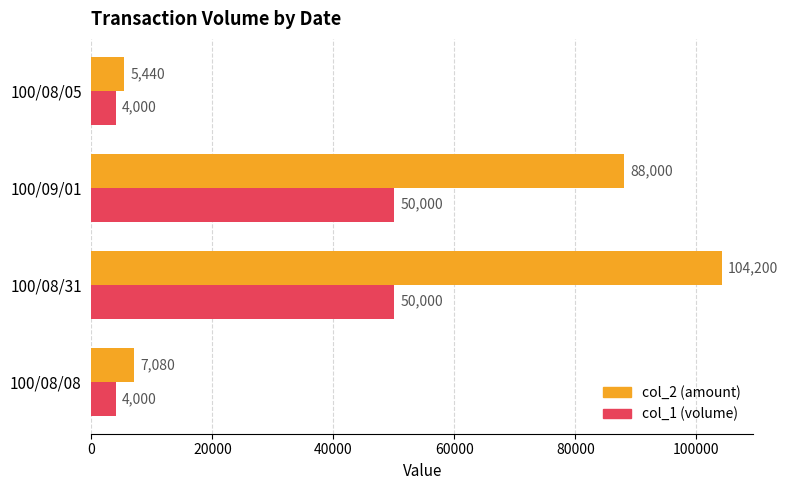

What value does the col_2 (amount) series have at 100/08/31, to the nearest 10?

104200